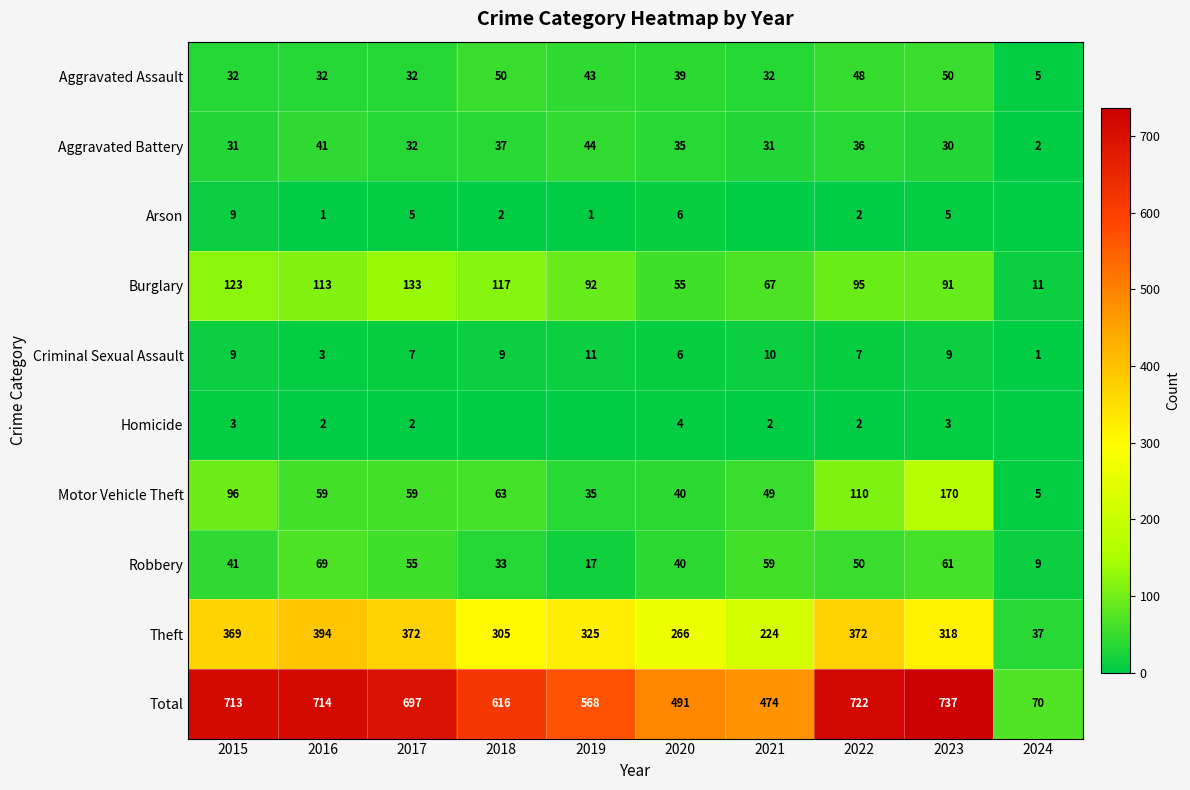

How many categories are shown in the chart?

10